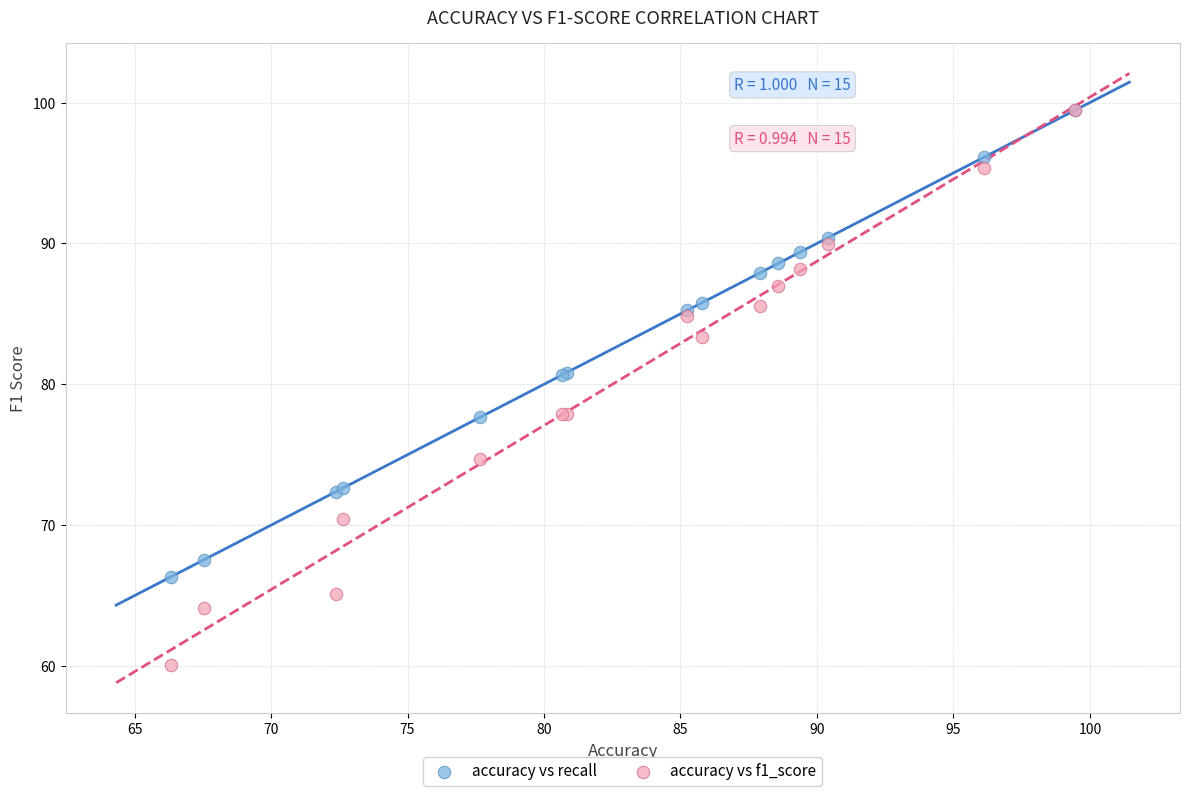

Which series has the largest Y range (max minus min)?

accuracy vs f1_score